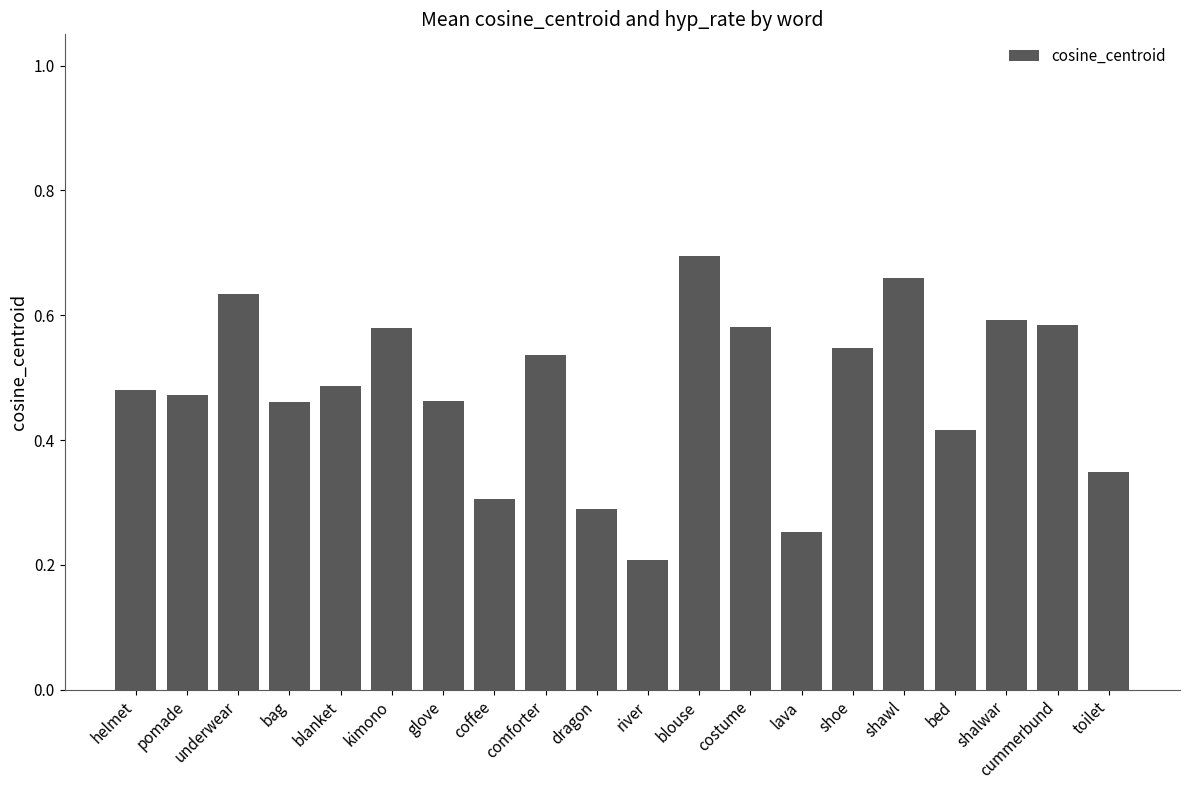

Count the number of categories in the chart.

20